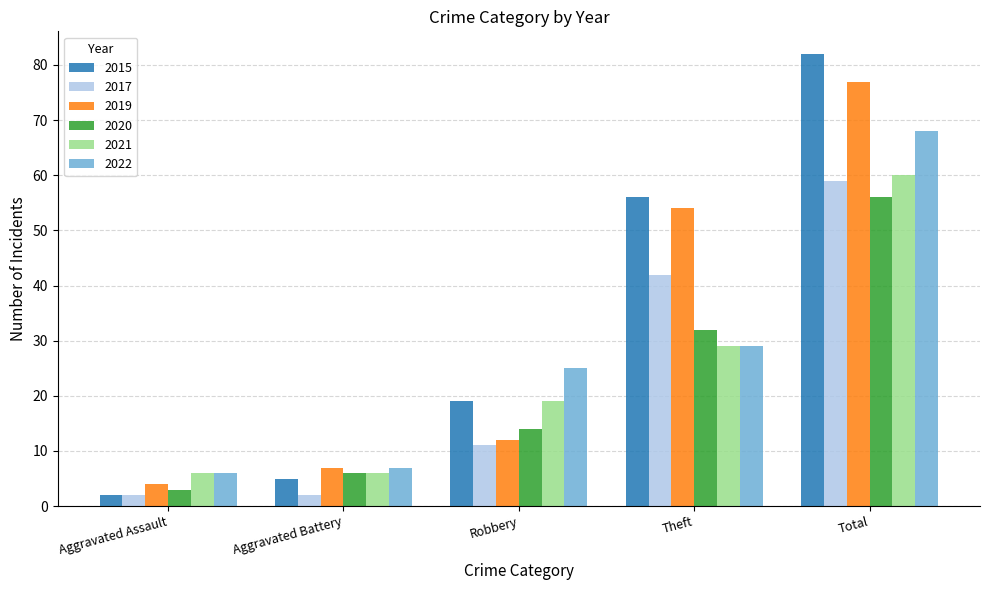

What is the minimum value shown in the chart?

2